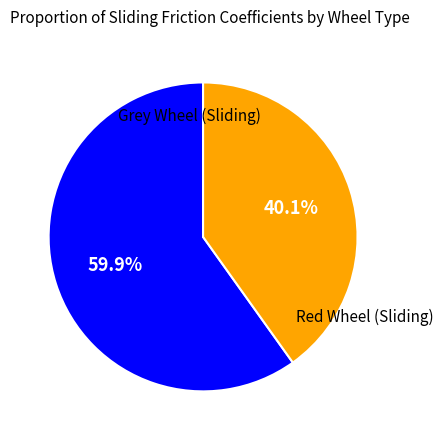

How many segments does this pie chart have?

2